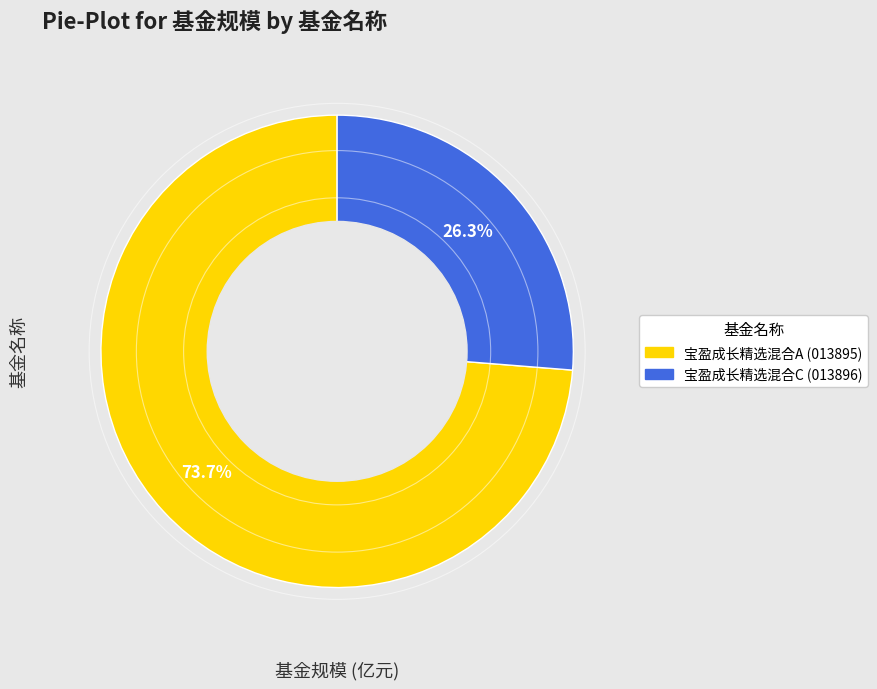

How many slices are in this pie chart?

2